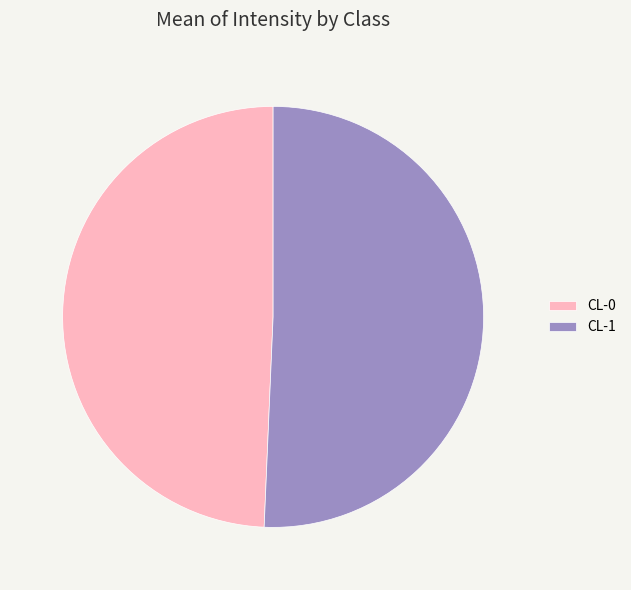

Rank the categories by value from lowest to highest.

CL-0, CL-1